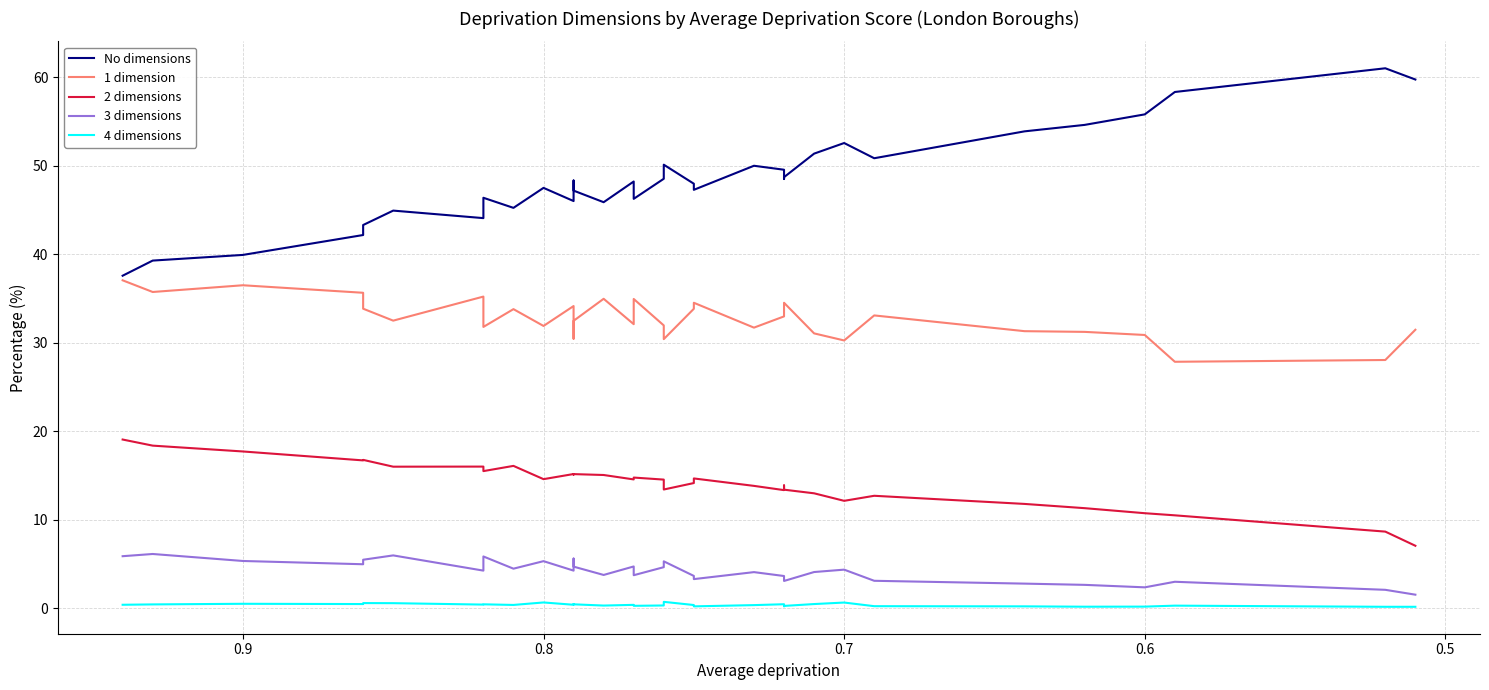

Is it true that 4 dimensions equals 0.3 at 7?

False